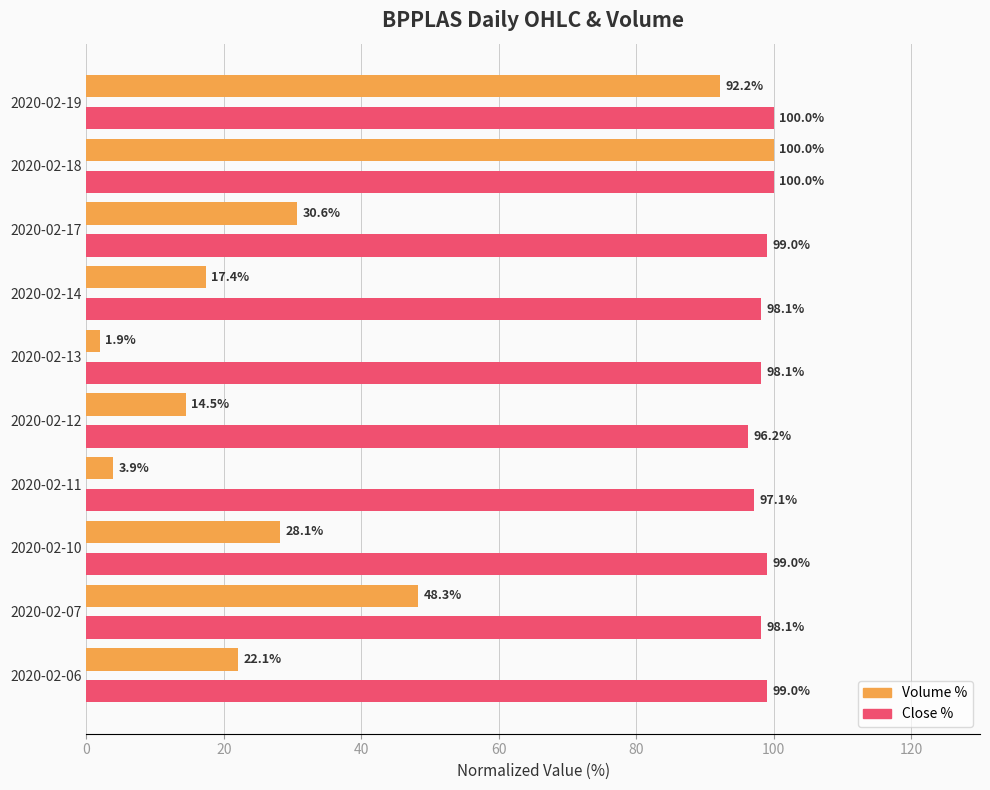

What is the maximum value shown in the chart?

100.0